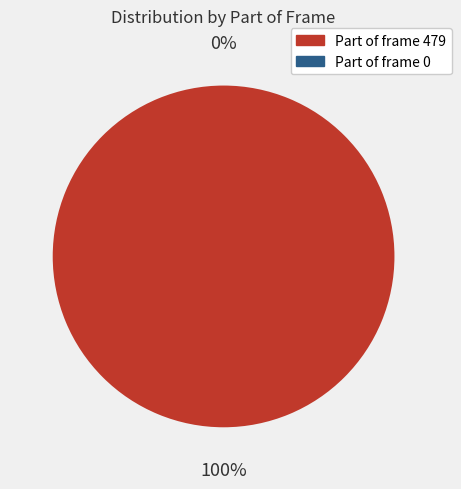

Is it true that 479 is 100% of the pie?

True